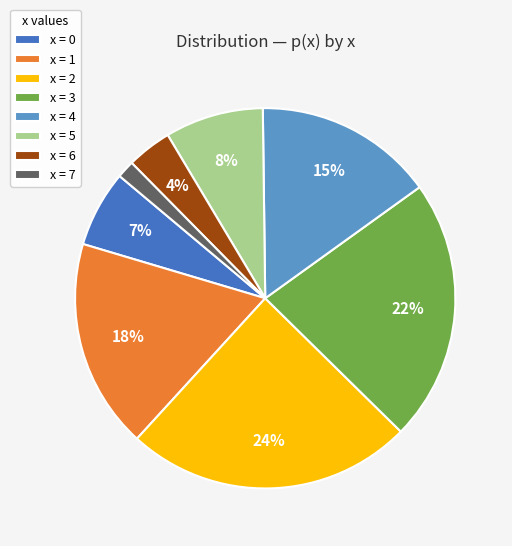

Combined, do x = 6 and x = 0 account for over 50%?

No